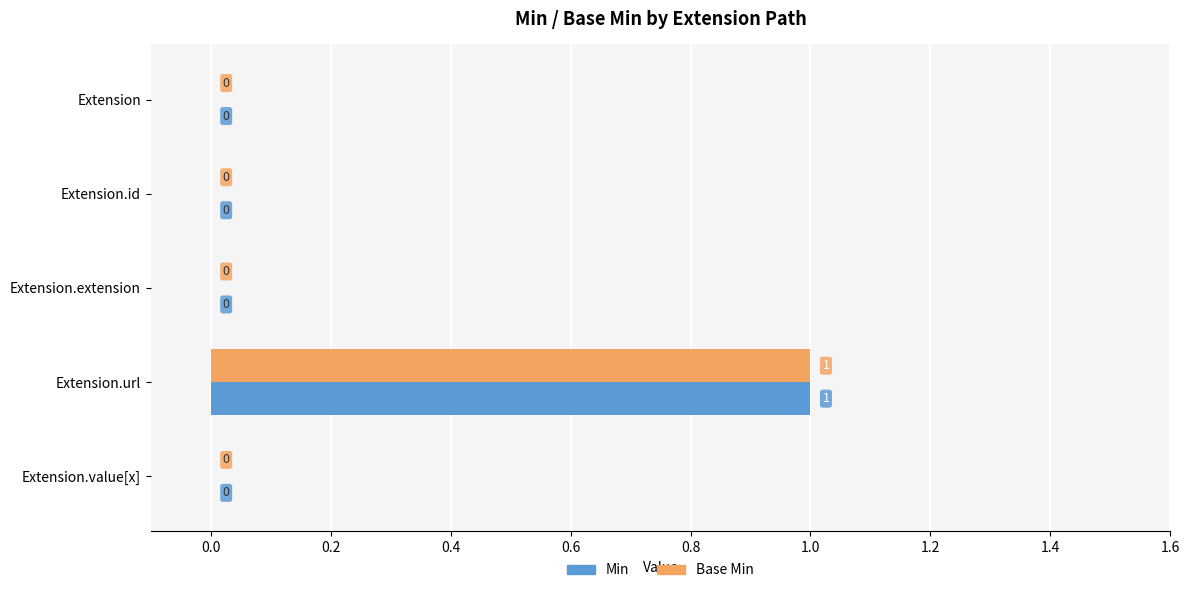

At which label does Min reach its peak?

Extension.url